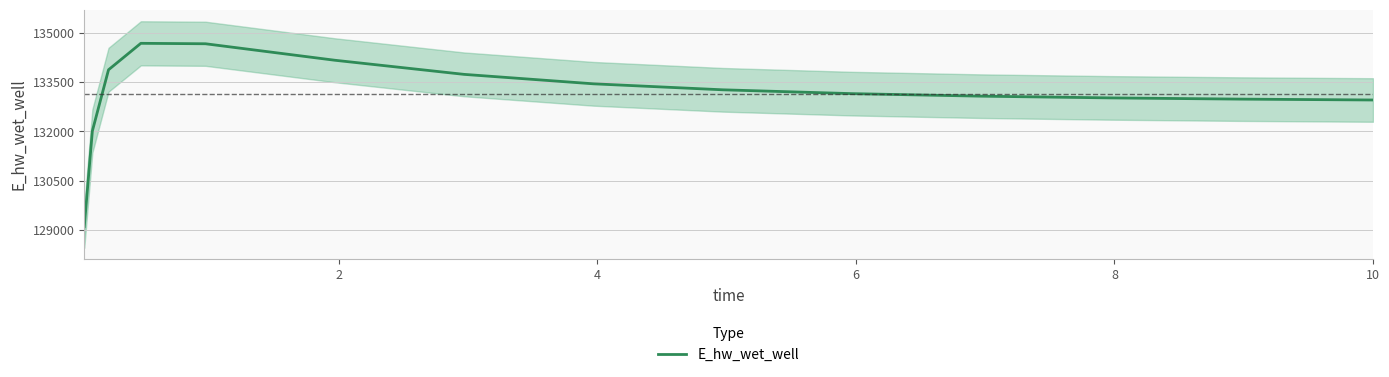

Count the number of values greater than 133153.

8